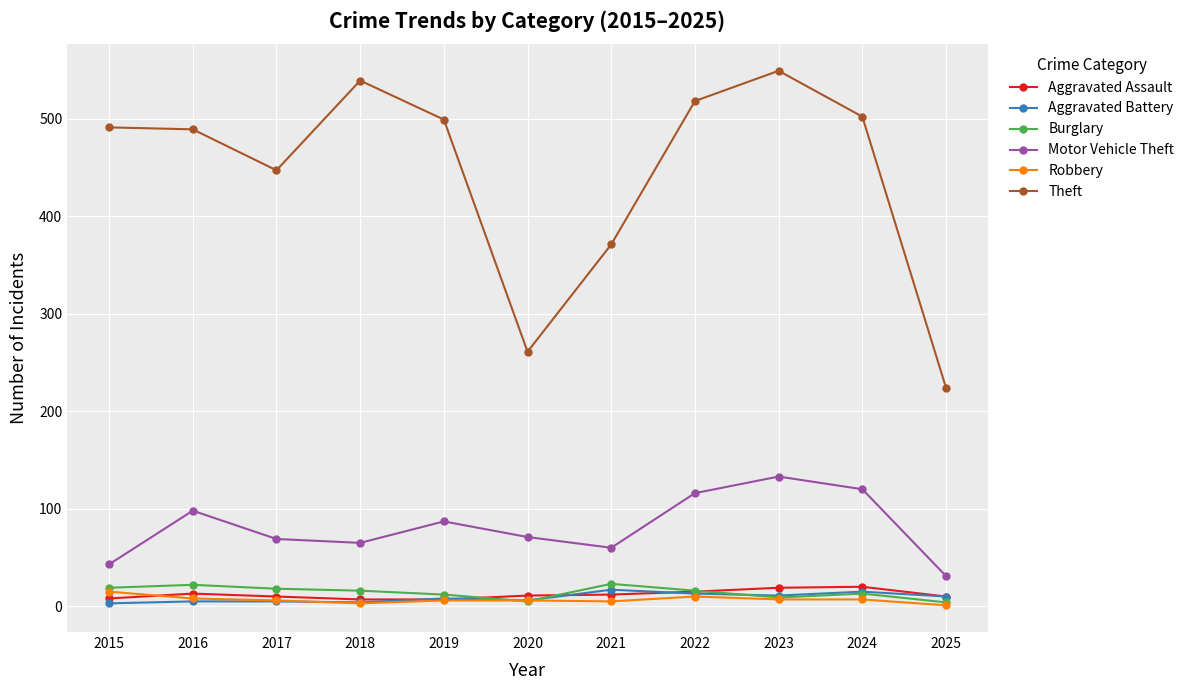

Is it true that Motor Vehicle Theft equals 203 at 2022?

False